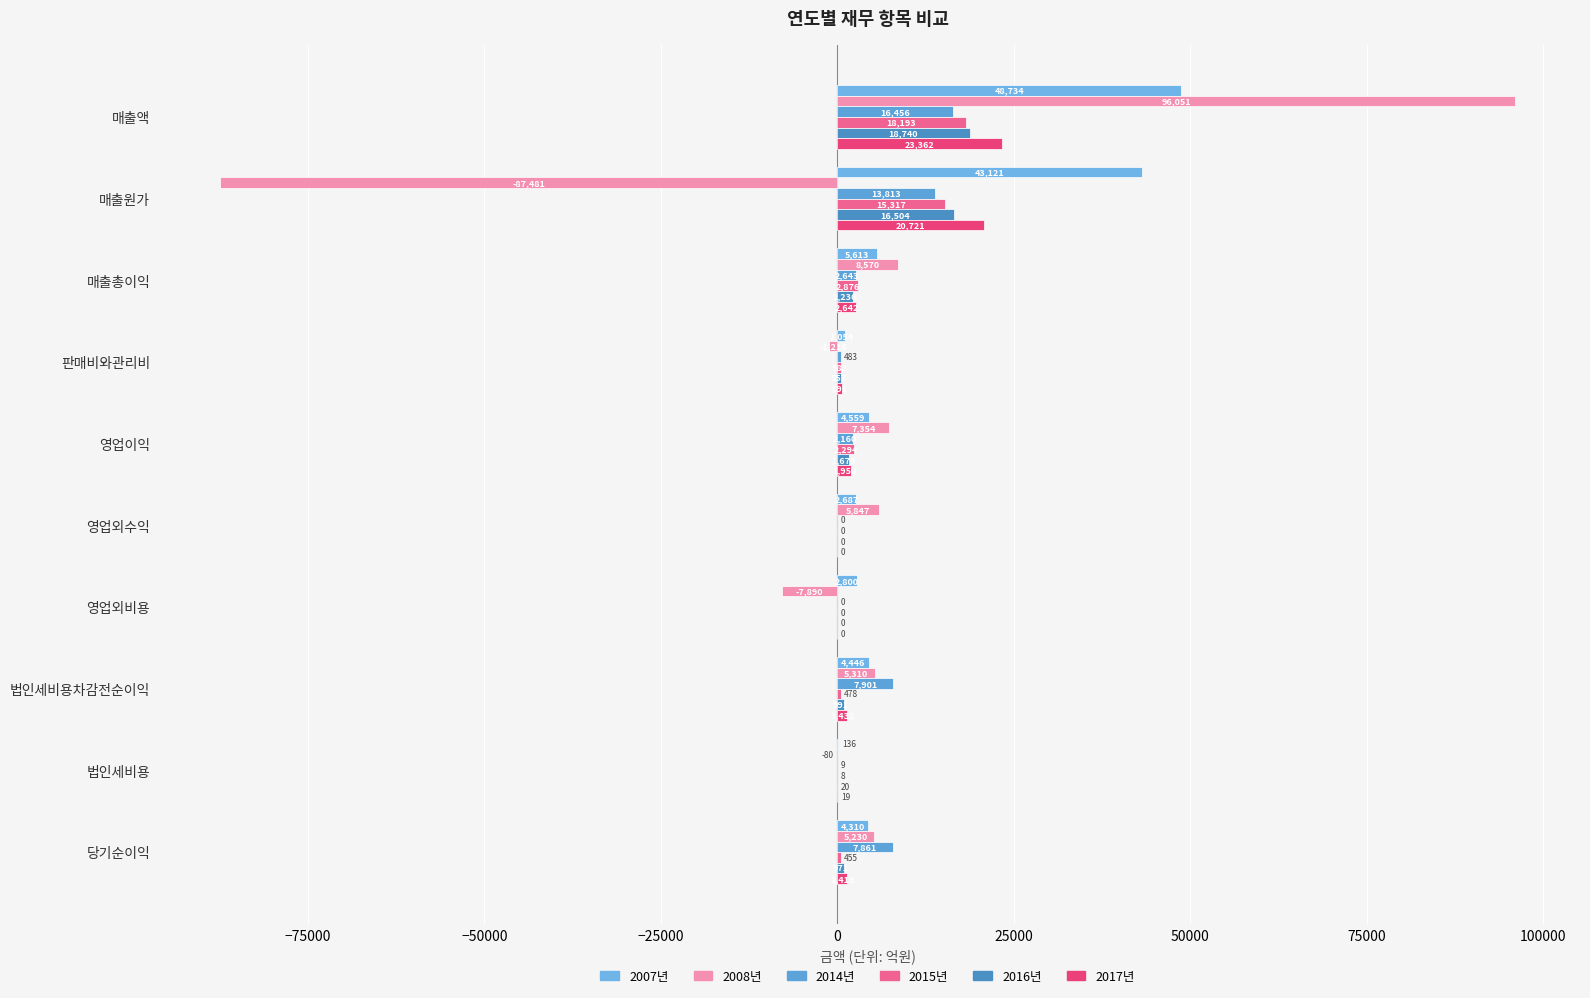

How many positive values does the 2008년 series have?

6